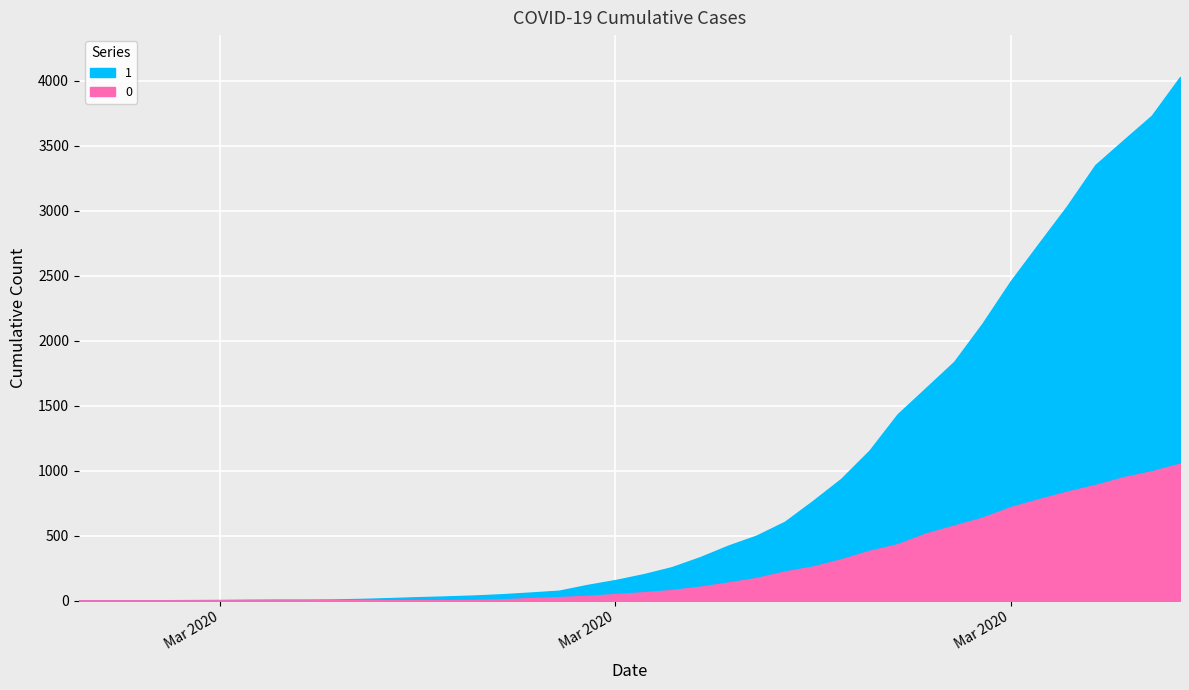

Which category has the lowest value in the 0 series?

2020-02-27